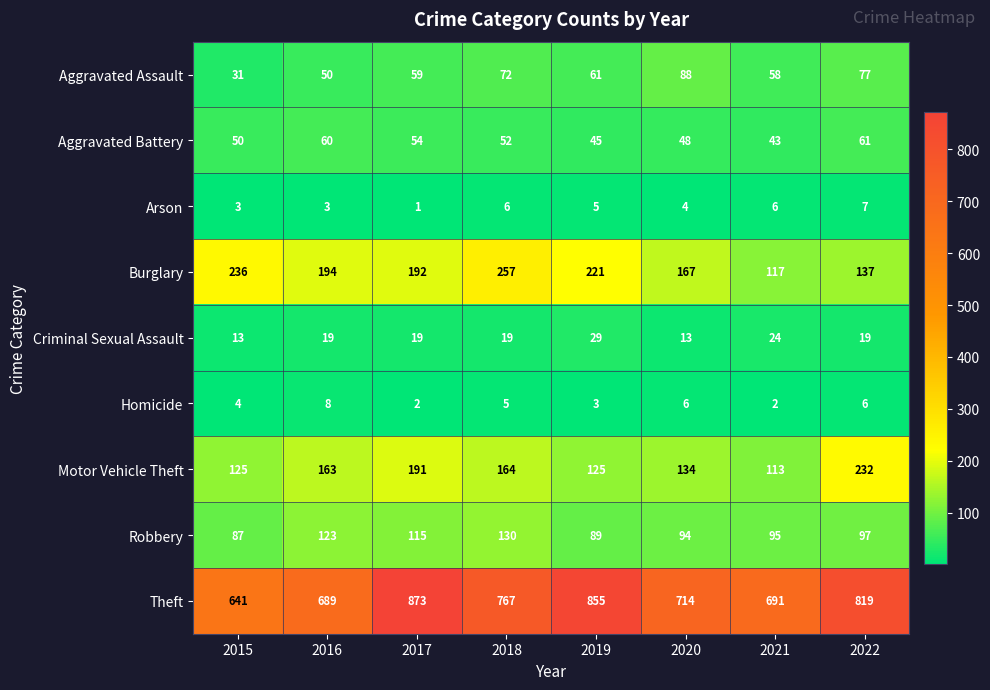

Rank the series at 2021 from lowest to highest value.

Homicide, Arson, Criminal Sexual Assault, Aggravated Battery, Aggravated Assault, Robbery, Motor Vehicle Theft, Burglary, Theft